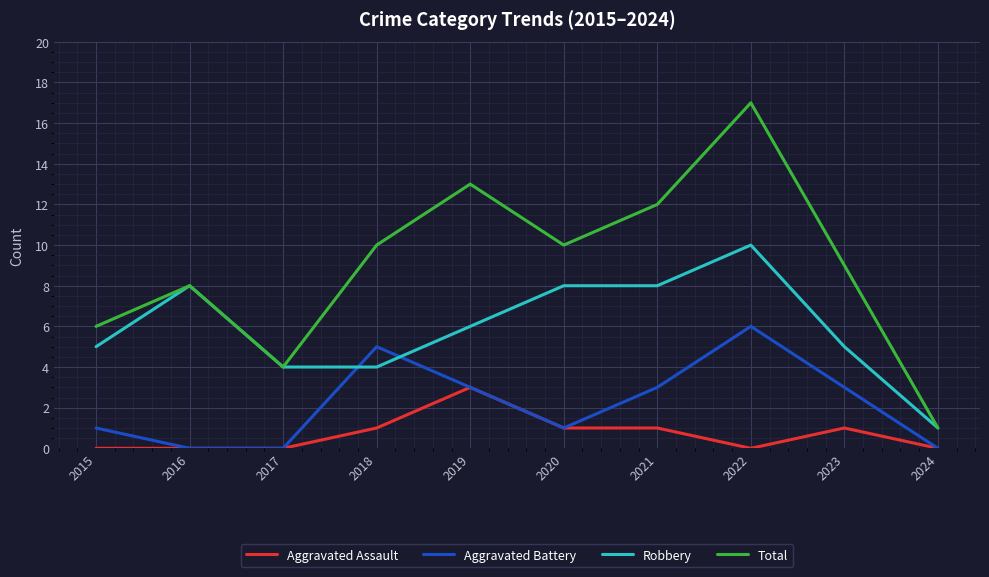

How many lines are shown in the chart?

4